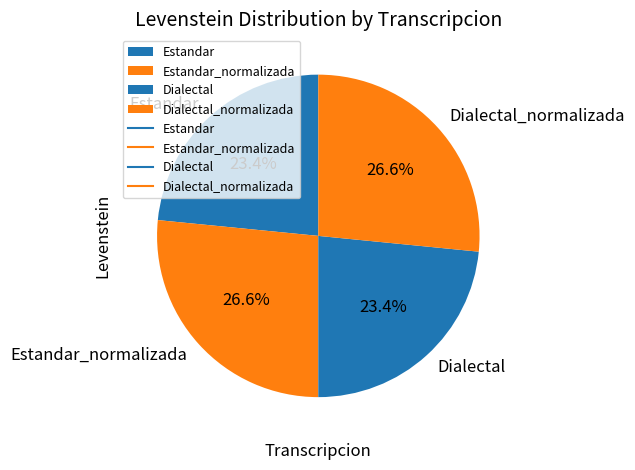

The Estandar_normalizada slice represents 27% of the pie. True or false?

True